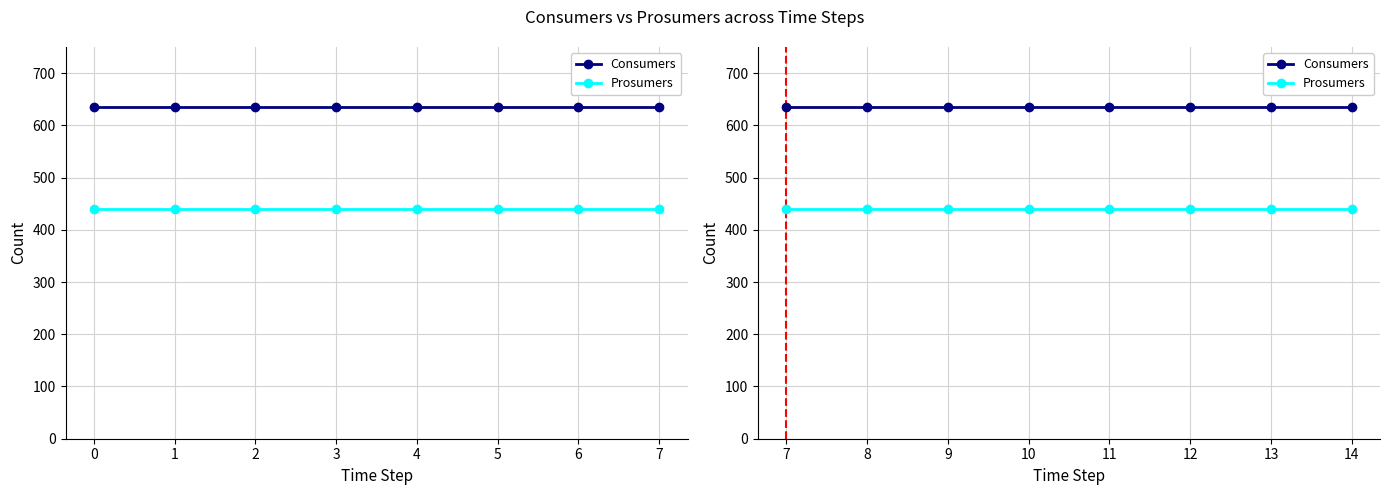

Which series has the largest range (max minus min)?

Consumers